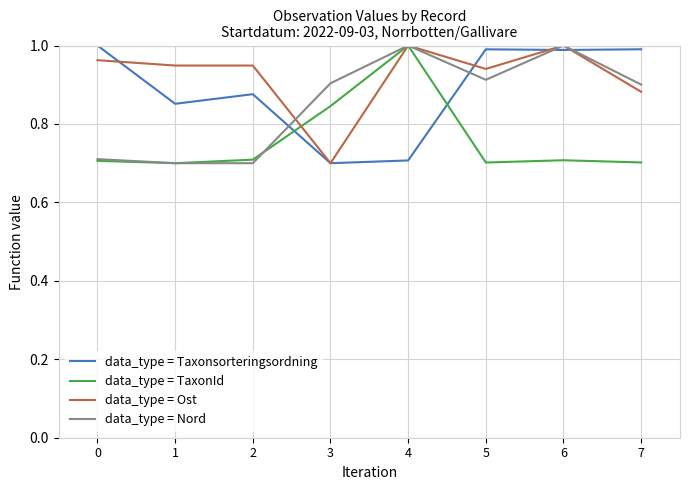

True or false: data_type = Ost has a value of 1.0 at 6.

True